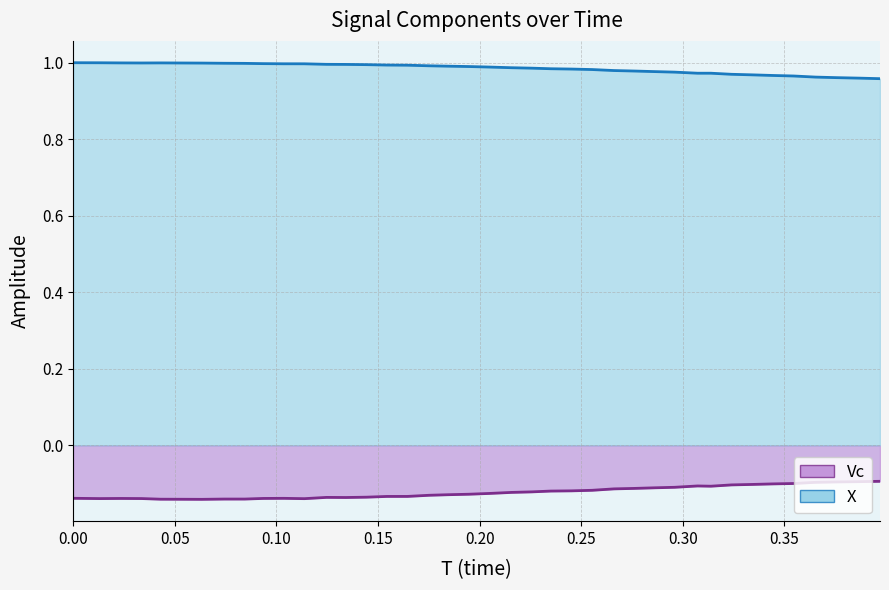

What position from the left is 0.20?

5